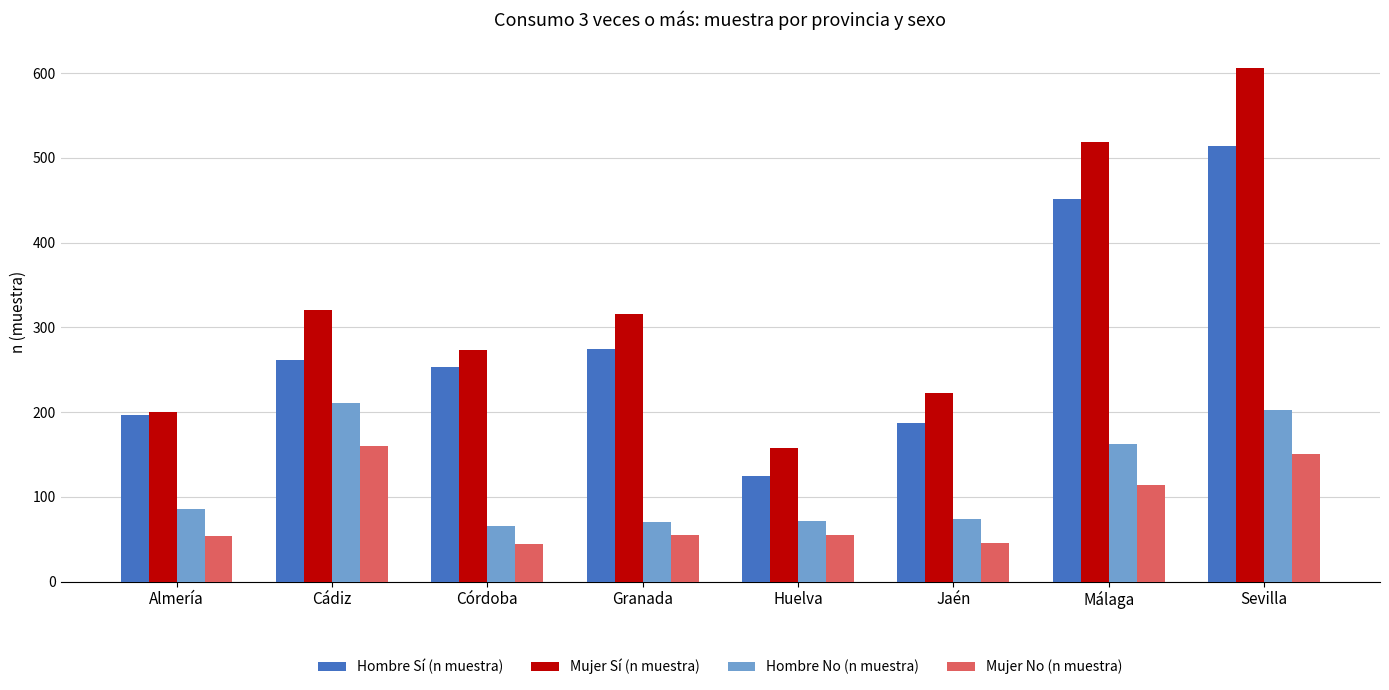

What is the greatest value displayed?

606